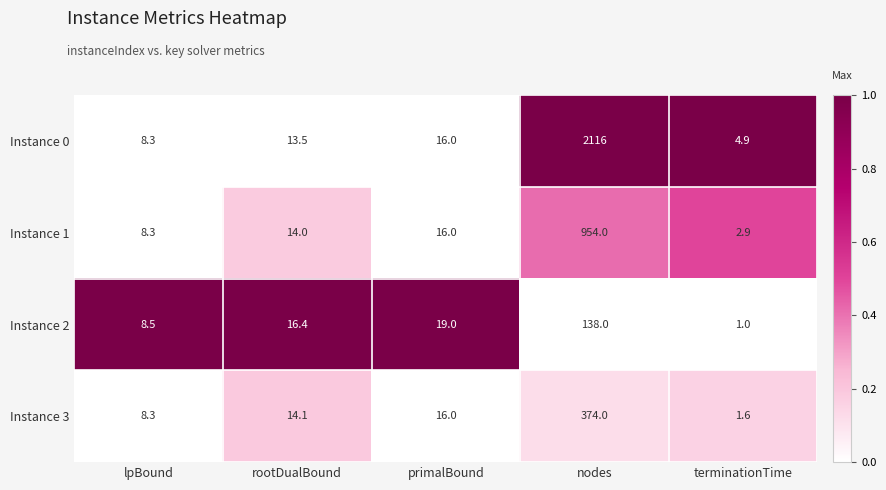

Which series has the largest range (max minus min)?

Instance 0